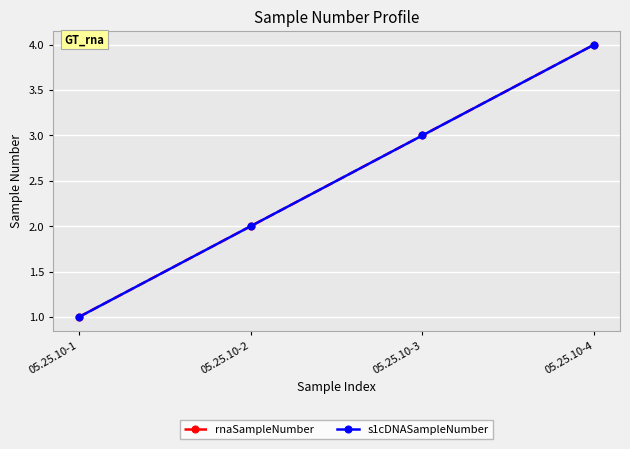

What is the maximum value shown in the chart?

4